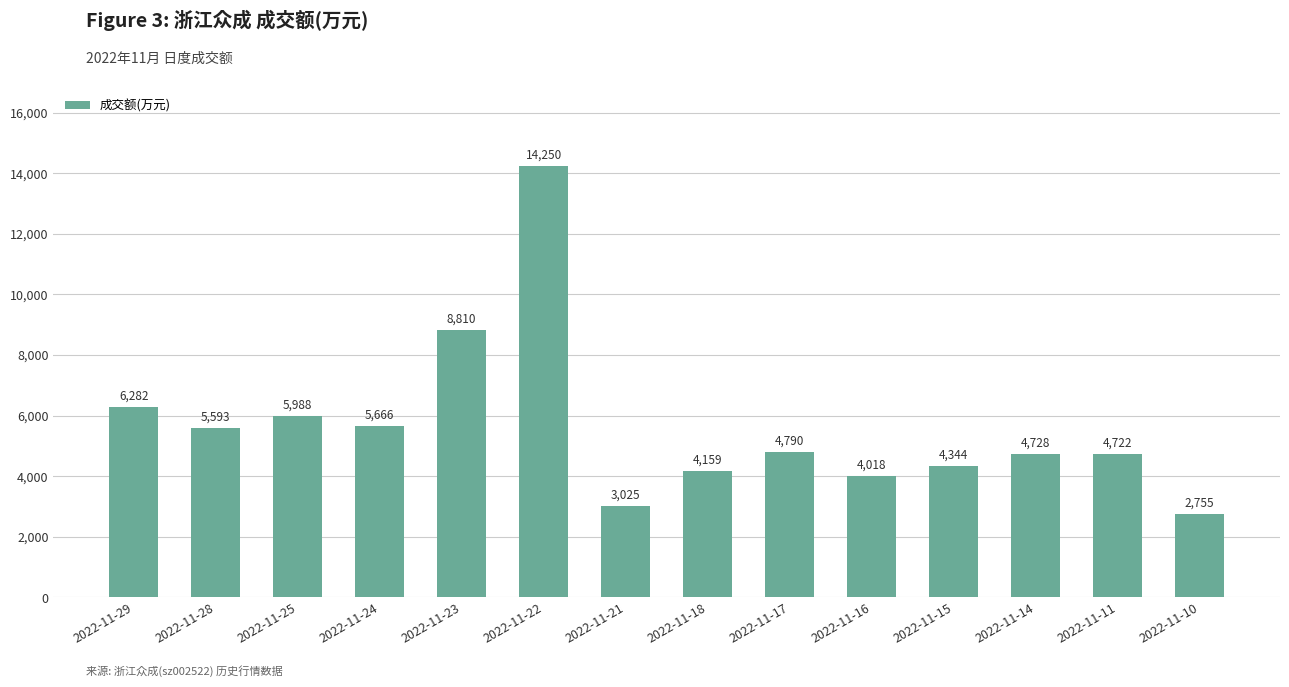

Count the number of categories in the chart.

14